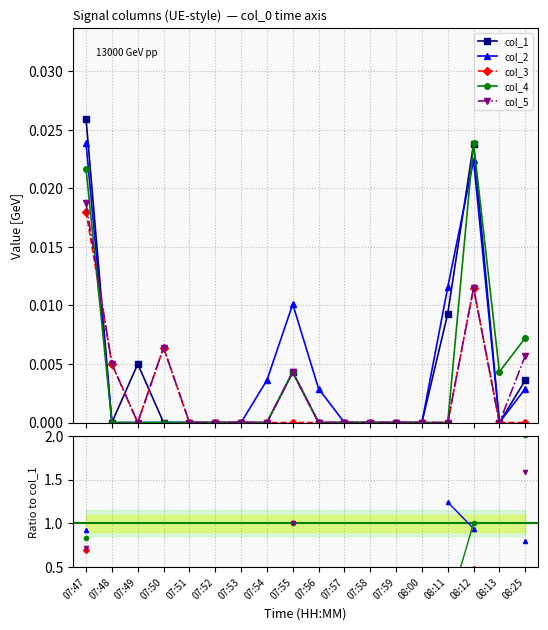

Where is the first local maximum for col_3?

07:50